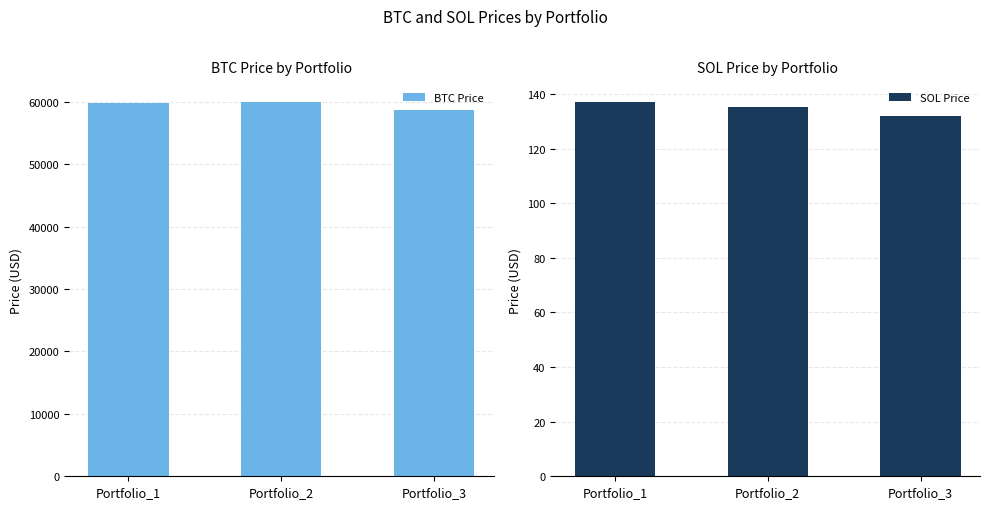

Which label corresponds to the smallest value in the chart?

Portfolio_3